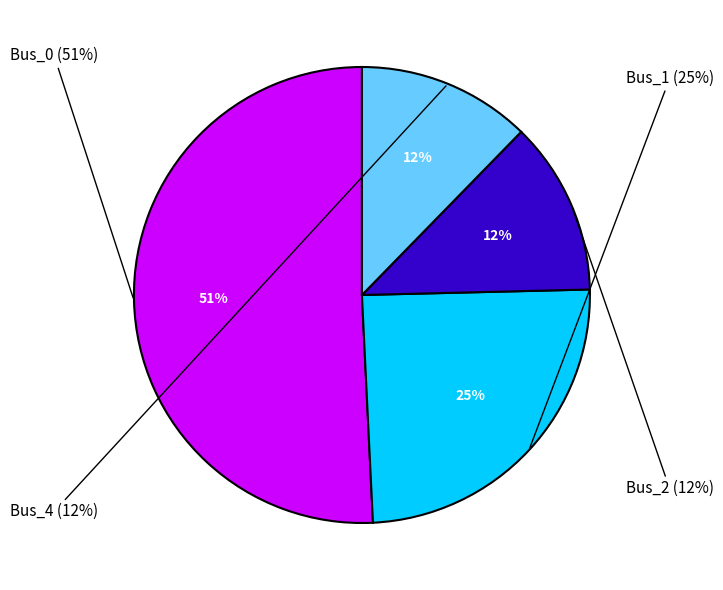

Which slice is the smallest?

Bus_2